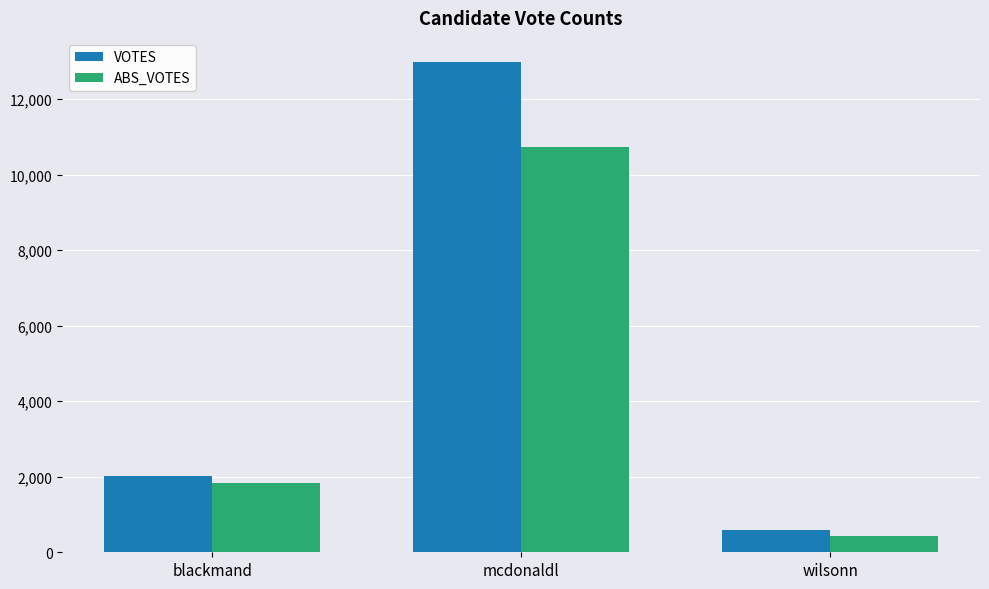

How many bars are there in each group?

2